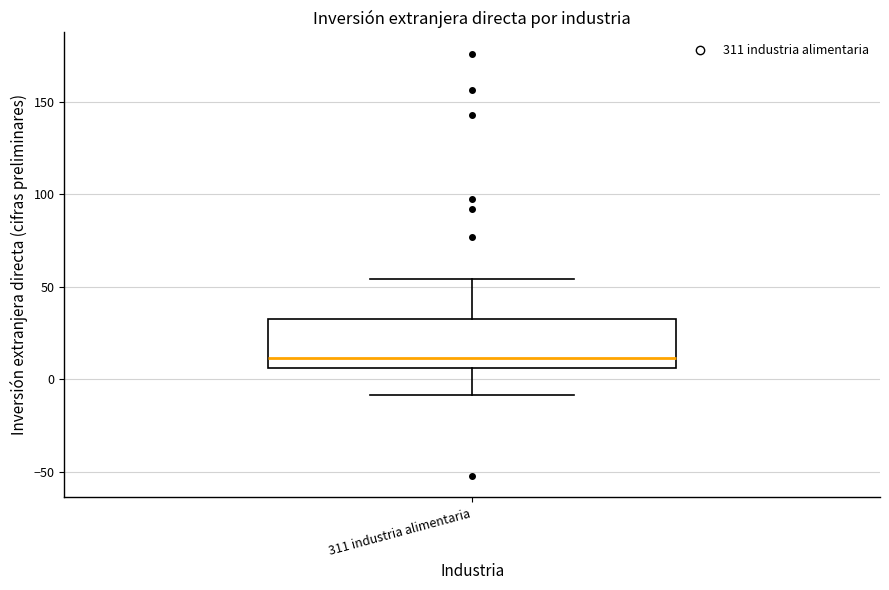

Read this box plot against the y-axis: the position of the median line, the range covered by the box, and the ends of both whiskers. The values are not printed on the chart, so give them approximately, as read against the axis.

median 10, box 5 to 35, whiskers -10 to 55